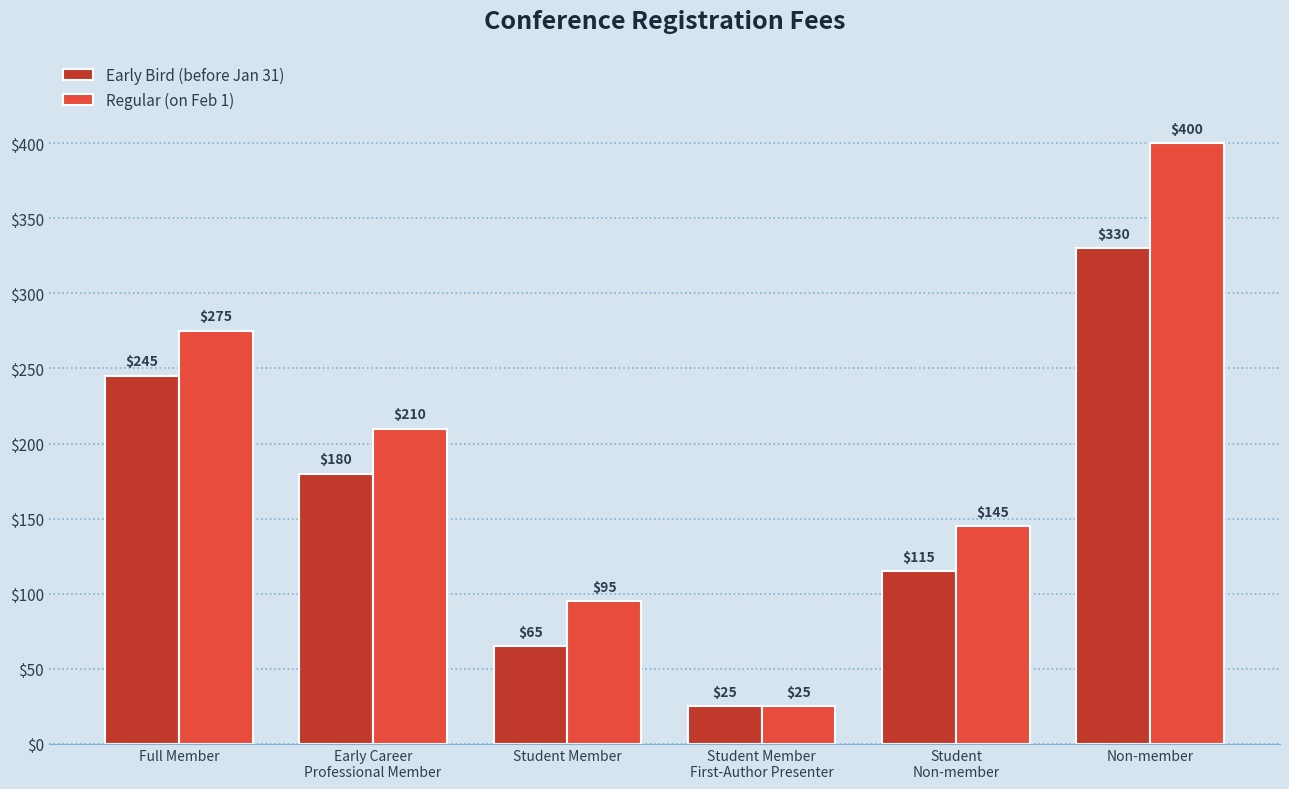

What is the label of the 2nd bar from the left?

Early Career
Professional Member